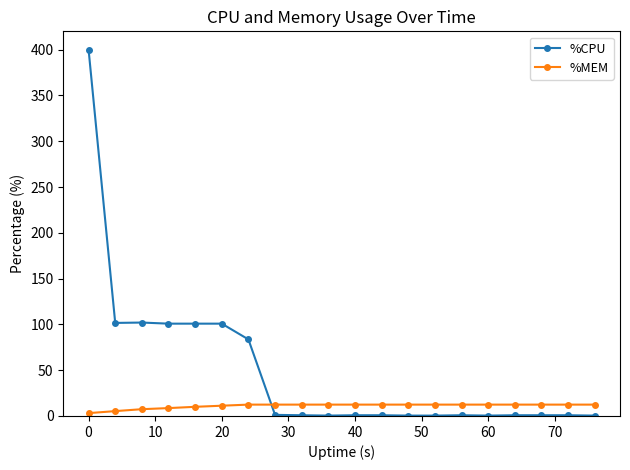

What is the difference between the maximum and minimum values in the %MEM series?

9.3